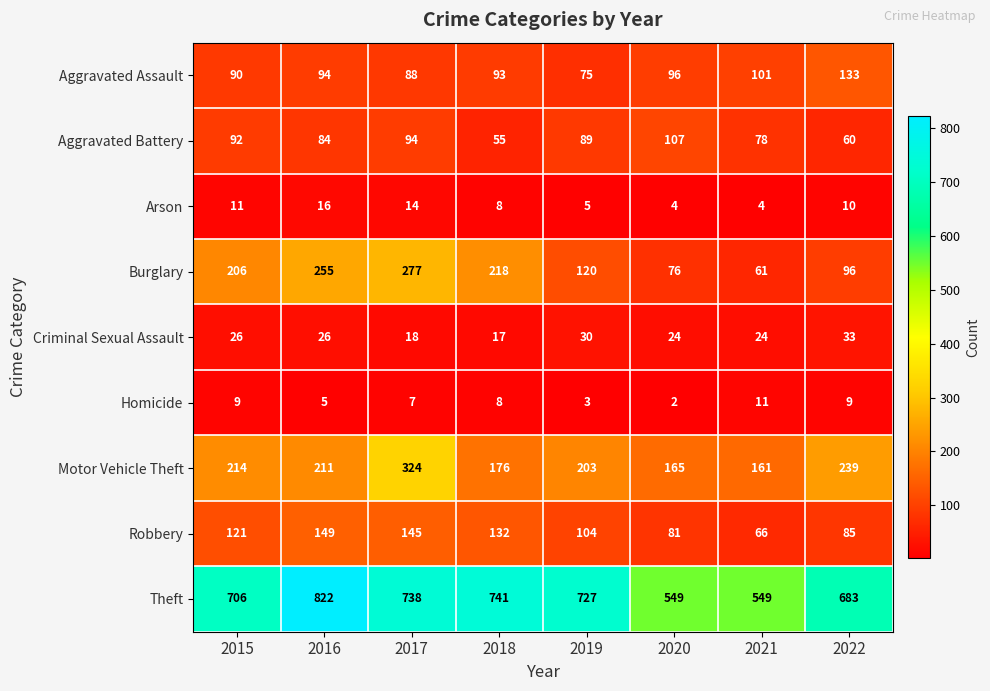

List the labels in order of Burglary value, smallest first.

2021, 2020, 2022, 2019, 2015, 2018, 2016, 2017